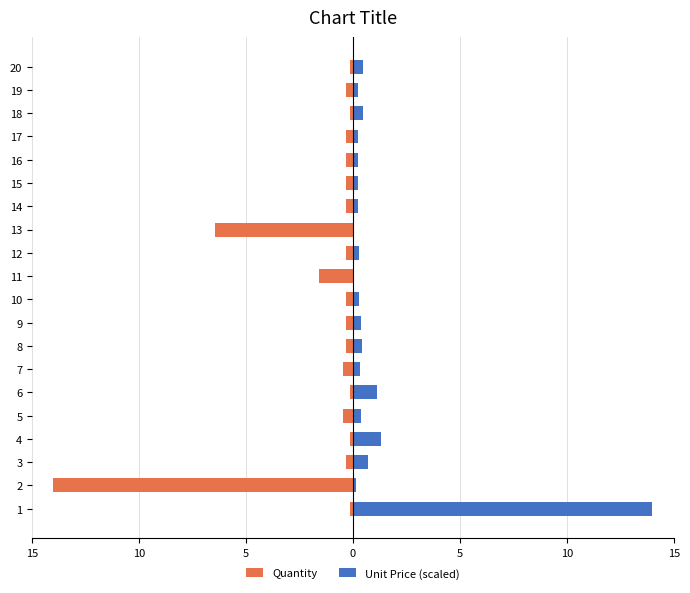

What is the maximum value for Quantity?

-0.2